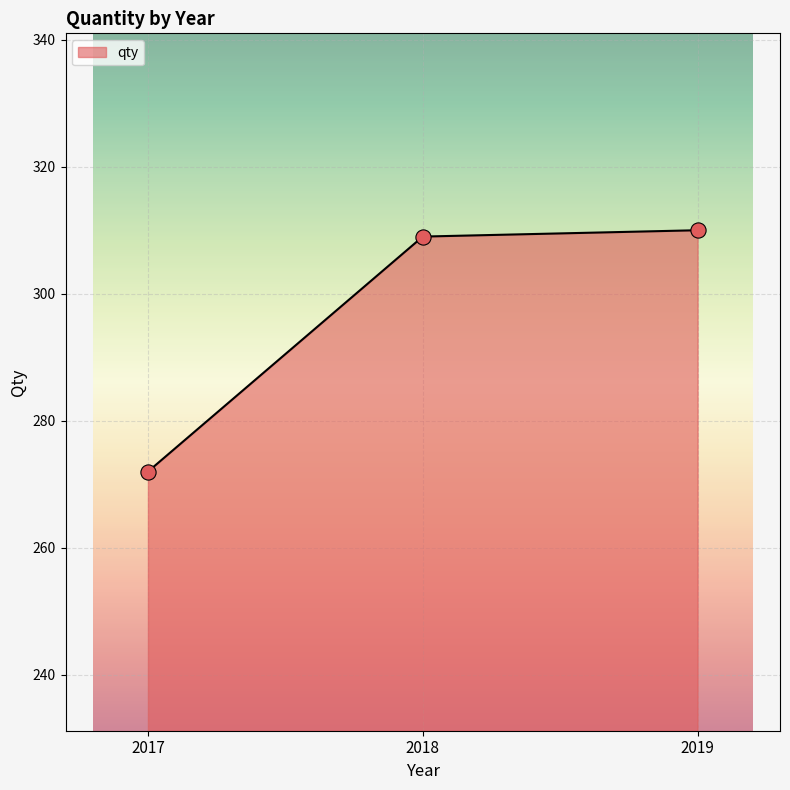

What is the change in value from 2017 to 2019?

+38